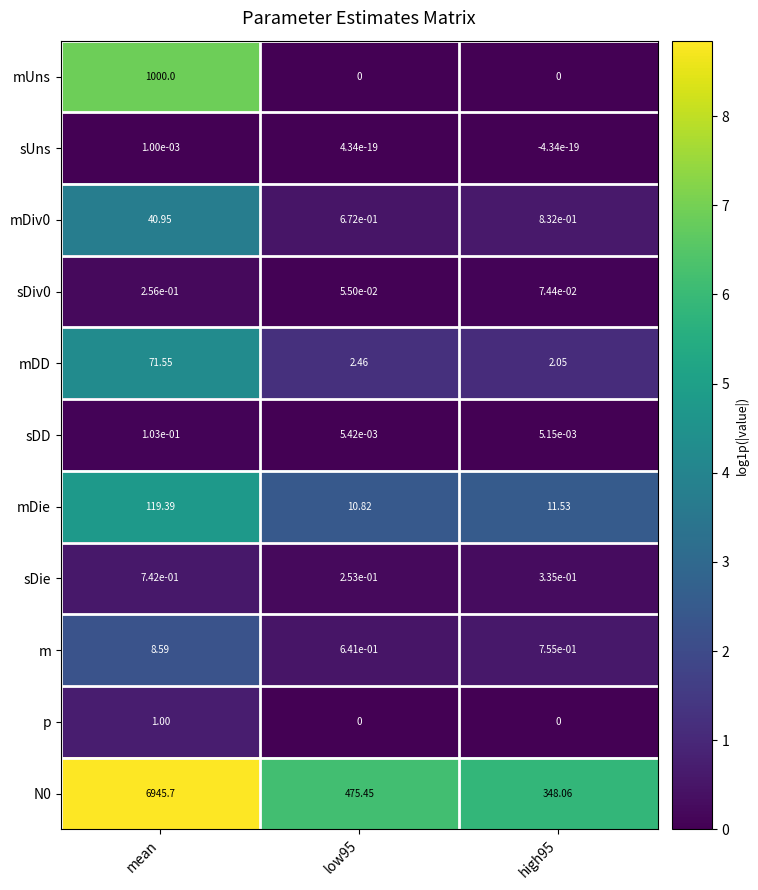

At which label does N0 reach its peak?

mean